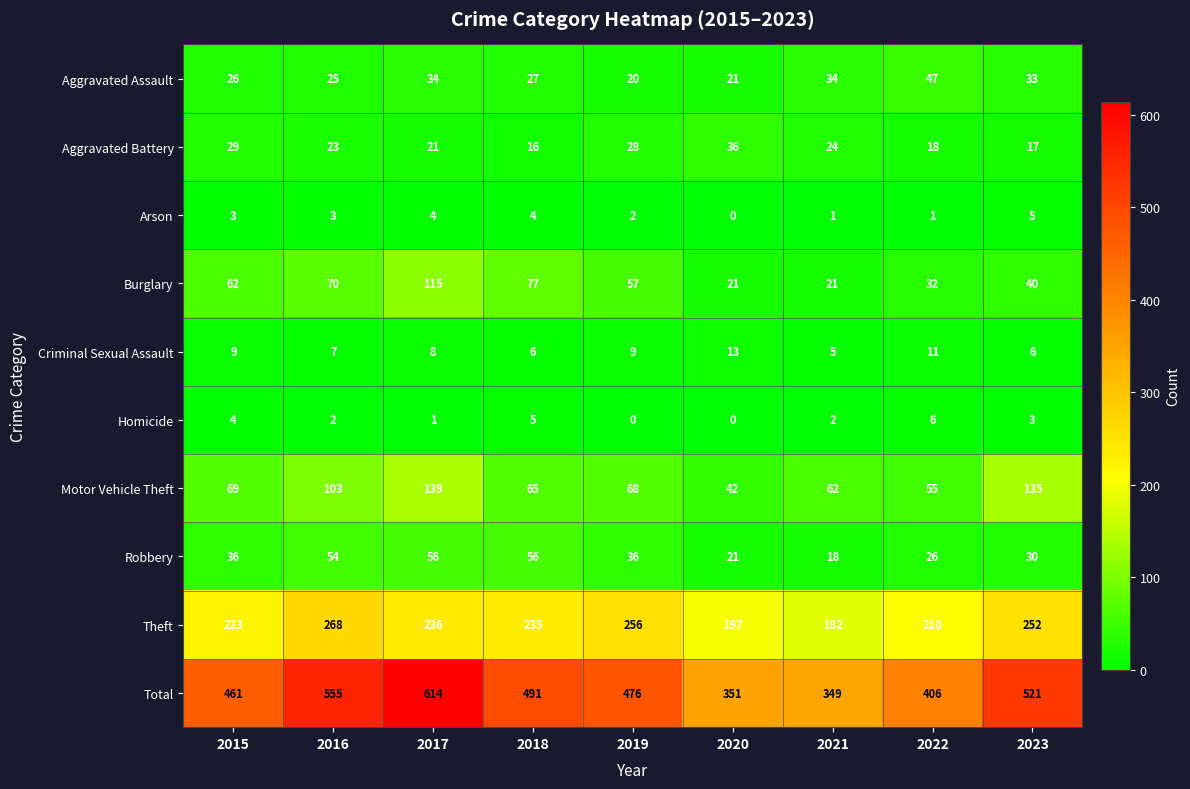

Which series has the largest range (max minus min)?

Total